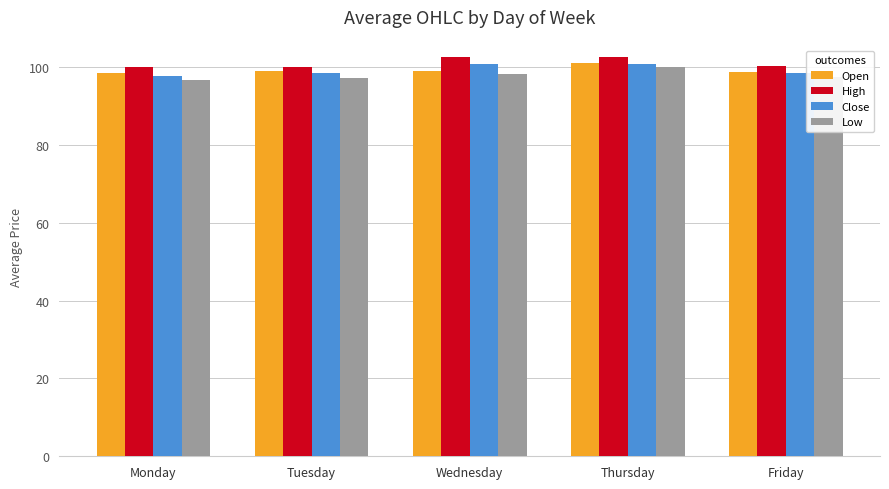

The Close series shows 98.5 at Friday. True or false?

True